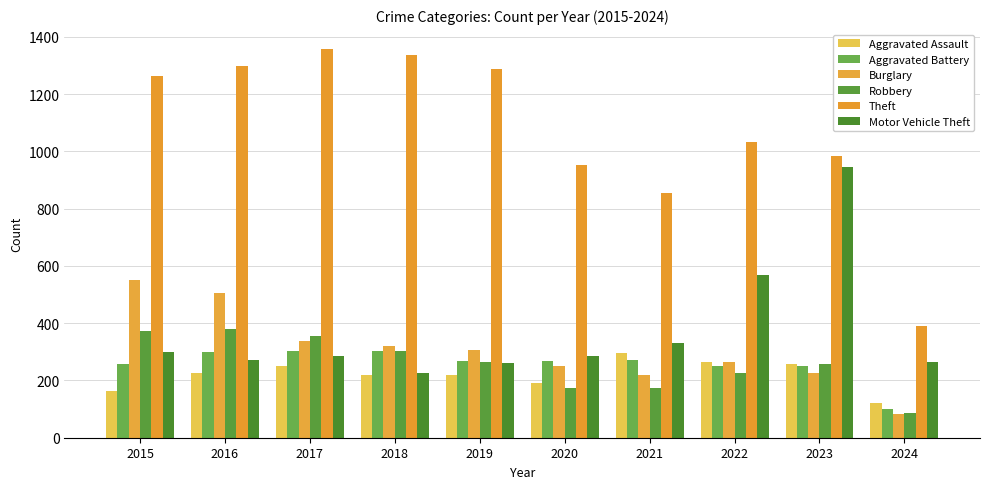

Does the chart contain any negative values?

No